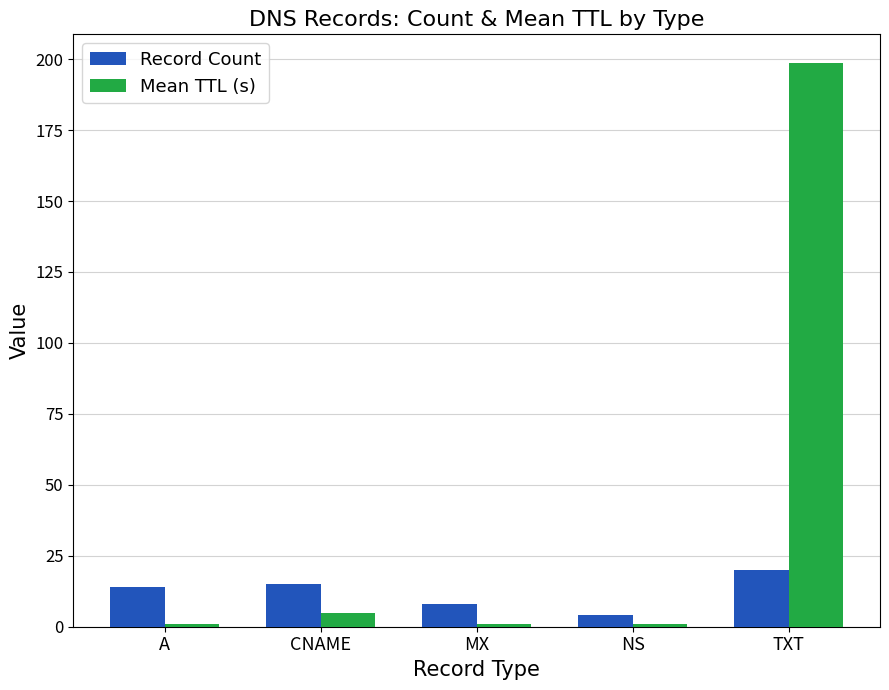

At which category does the chart reach its peak across all series?

TXT